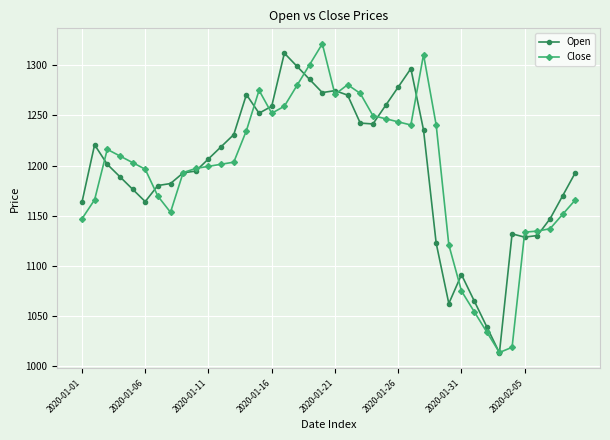

What is the maximum value shown in the chart?

1321.5